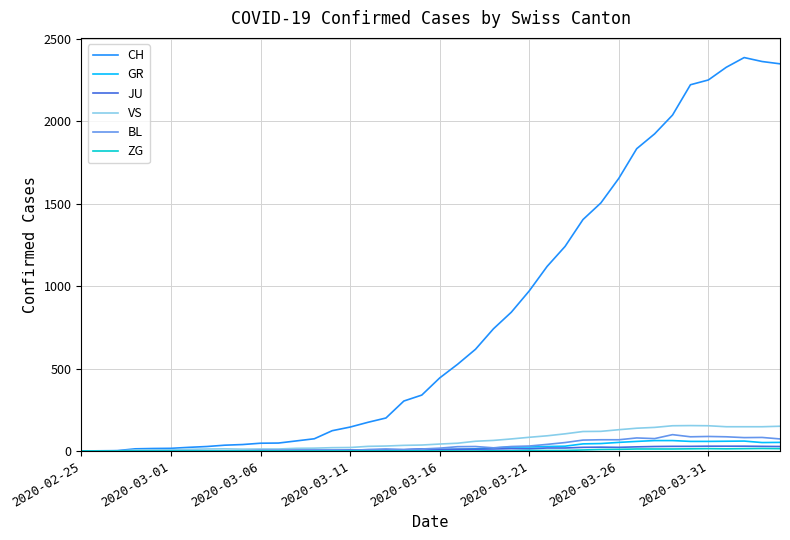

What is the maximum value for VS?

154